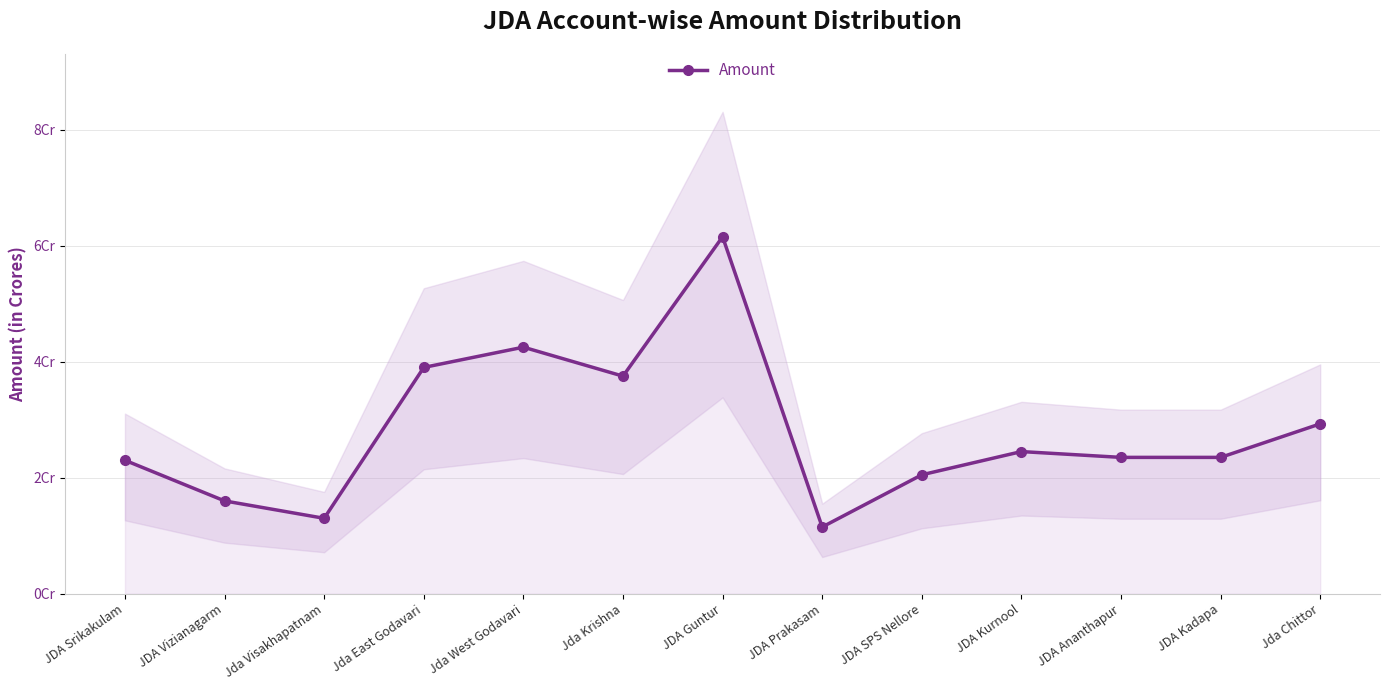

How many data points does each series have?

13